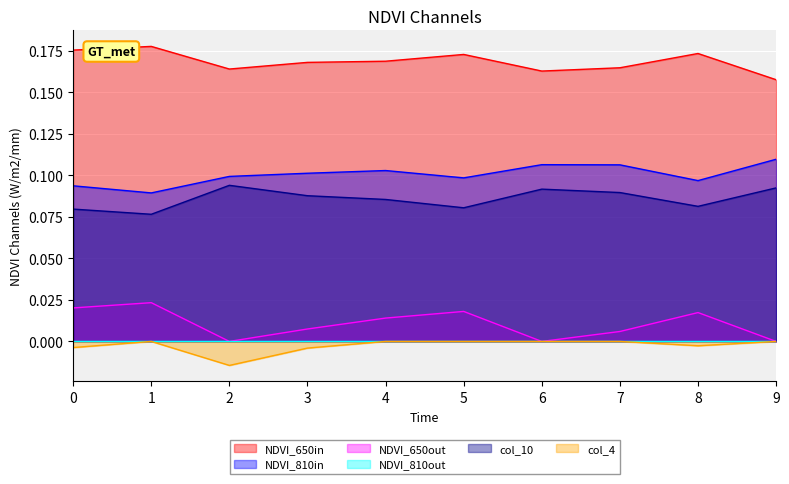

Which series has the largest range (max minus min)?

NDVI_650out